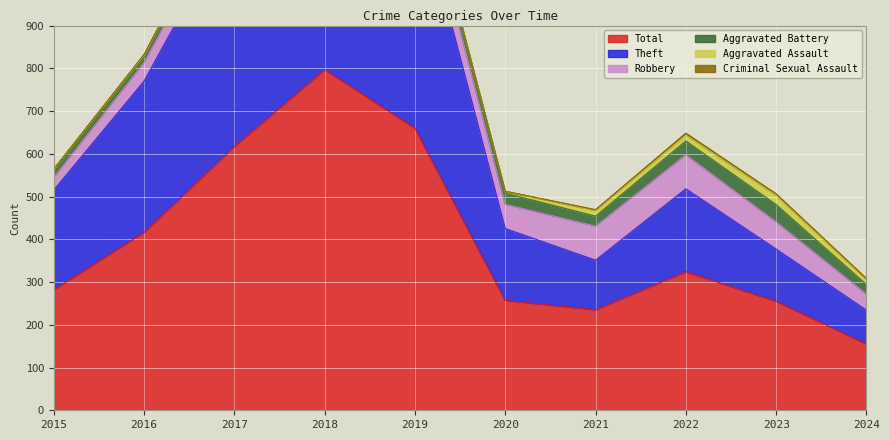

Is it true that Aggravated Assault equals 8 at 2019?

True